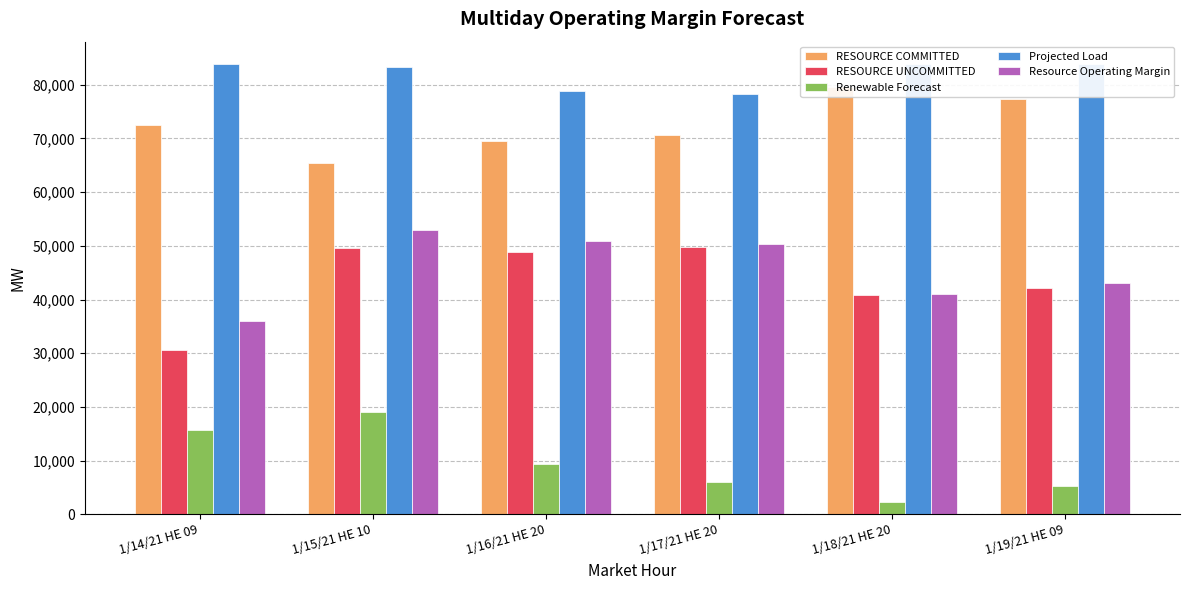

Is it true that RESOURCE UNCOMMITTED equals 30579.6 at 1/14/21 HE 09?

True